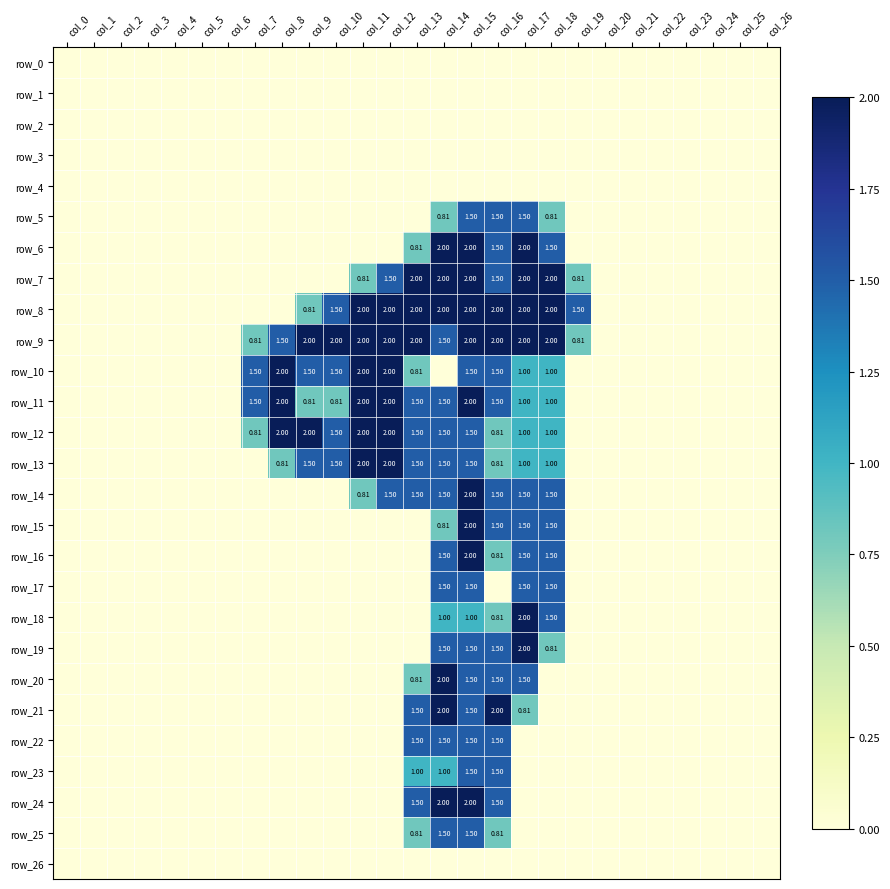

The value of row_8 at col_5 is 1.2. True or false?

False